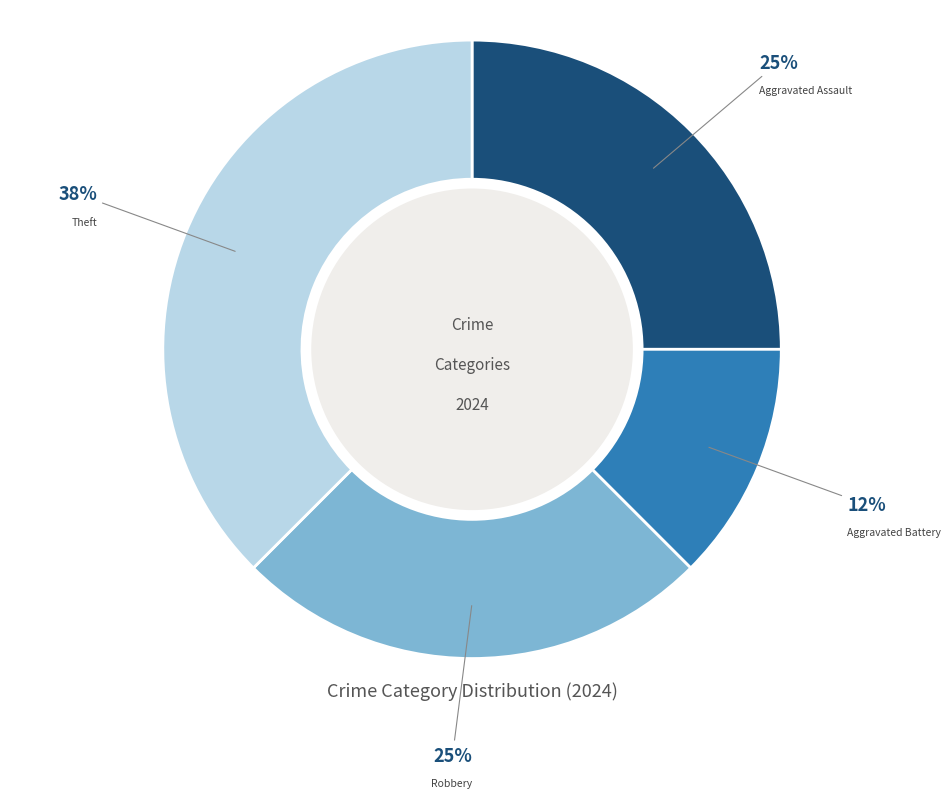

Is there any slice that represents more than half of the pie?

No